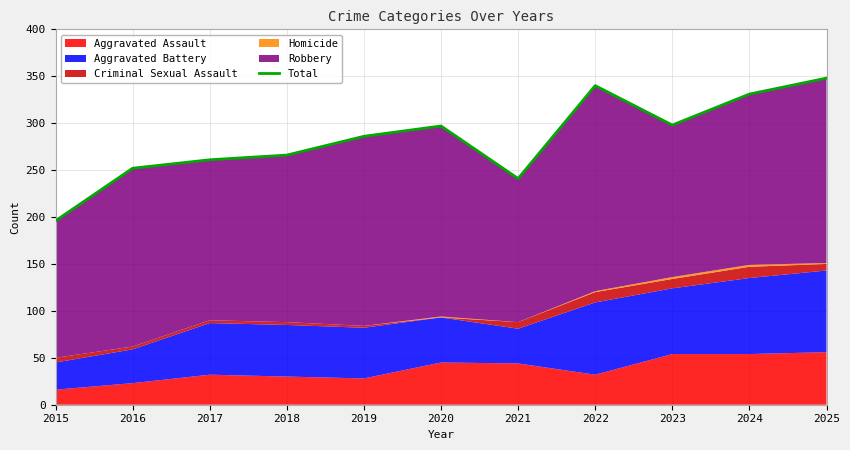

At which label is the value closest to 272?

2018